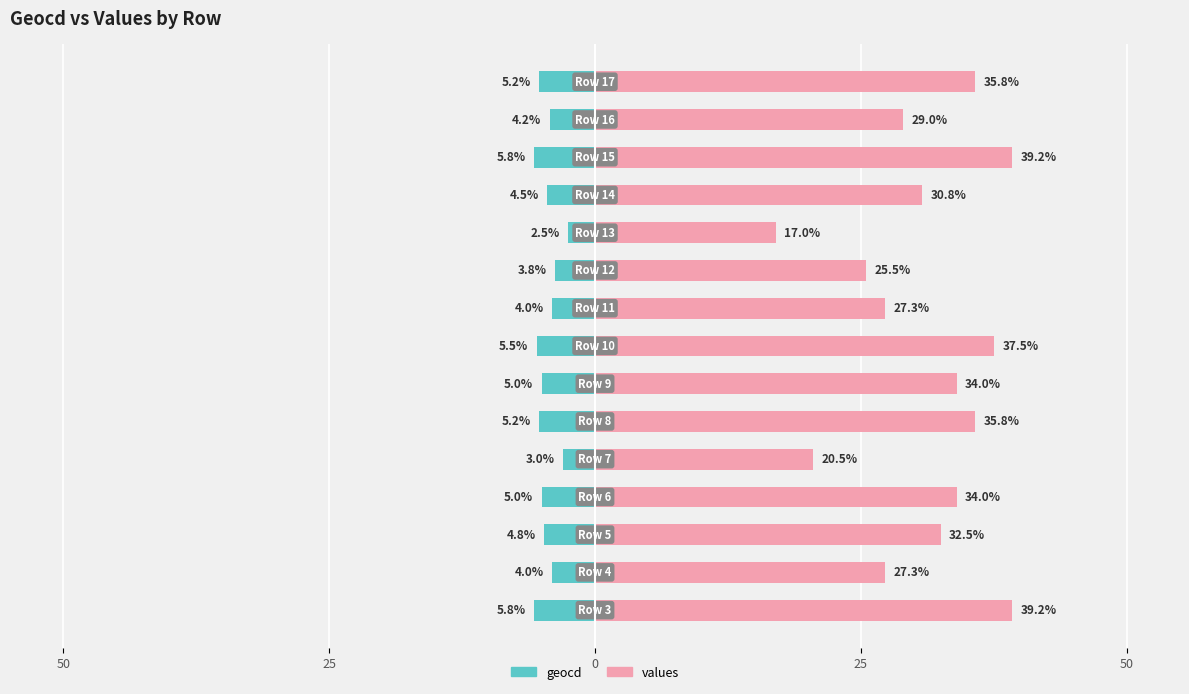

How many values in the values series exceed 32?

8